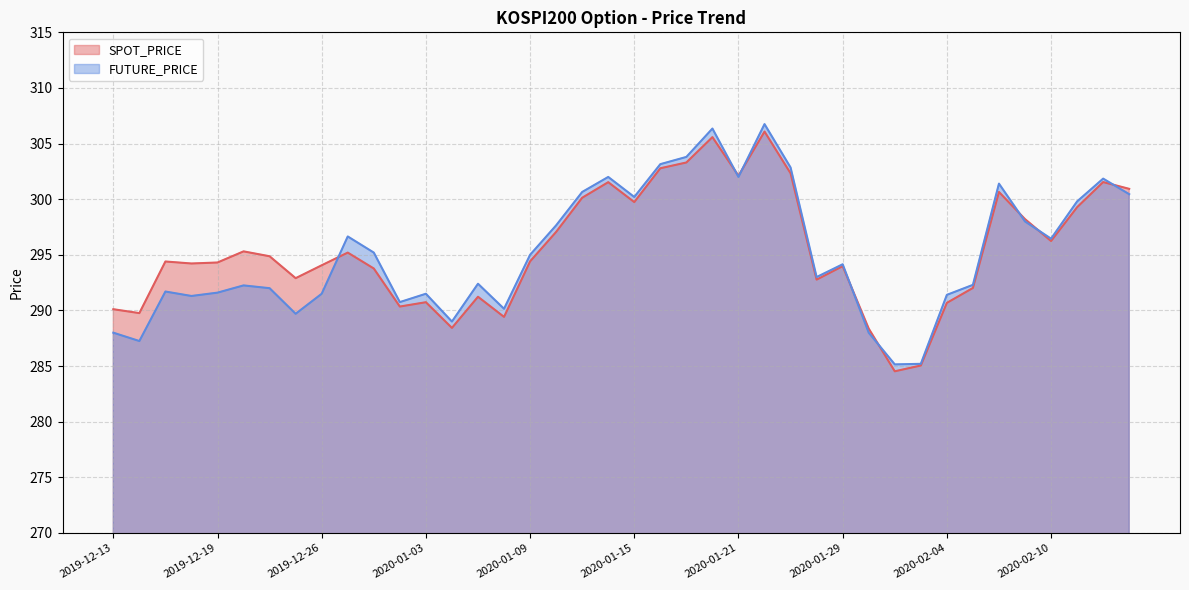

What are all the series names shown in the legend?

SPOT_PRICE, FUTURE_PRICE